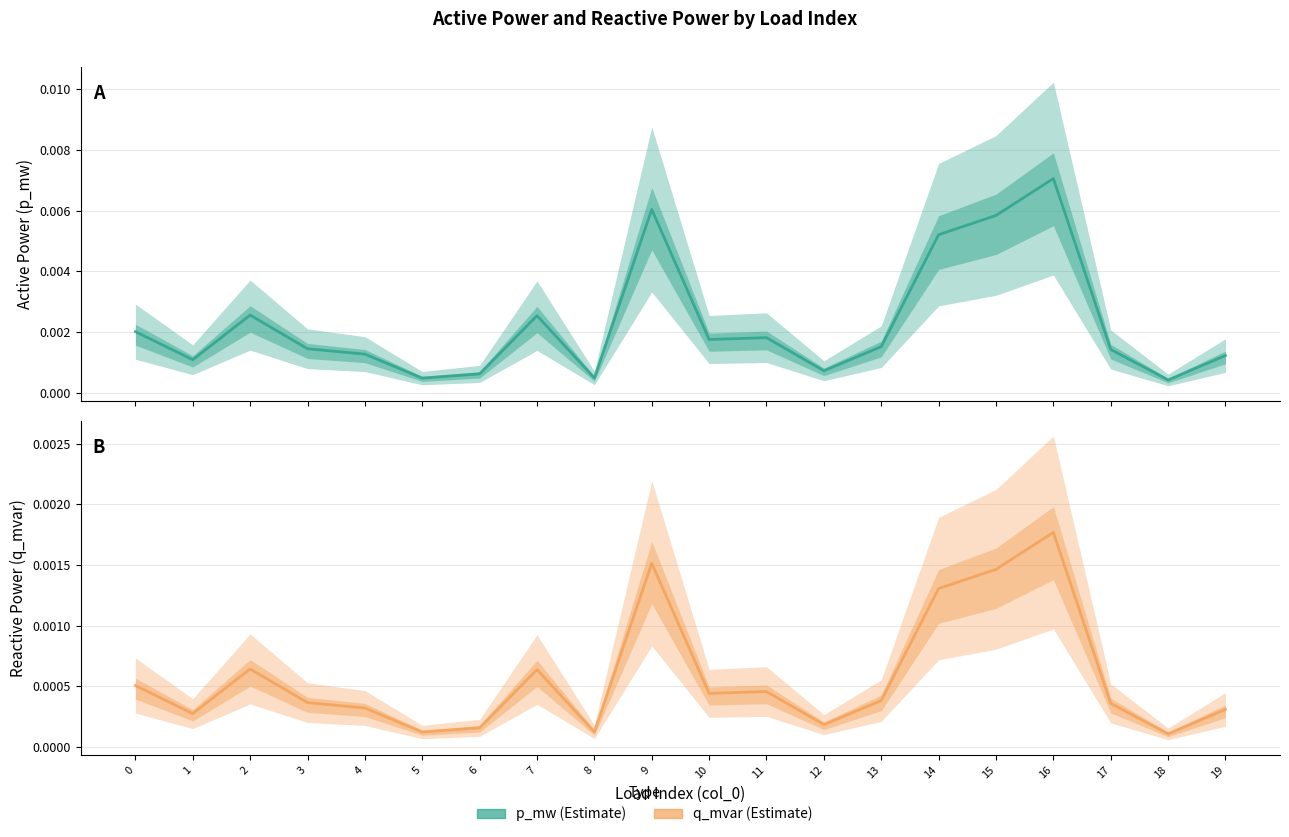

List the series in order of their overall mean, highest first.

p_mw, q_mvar